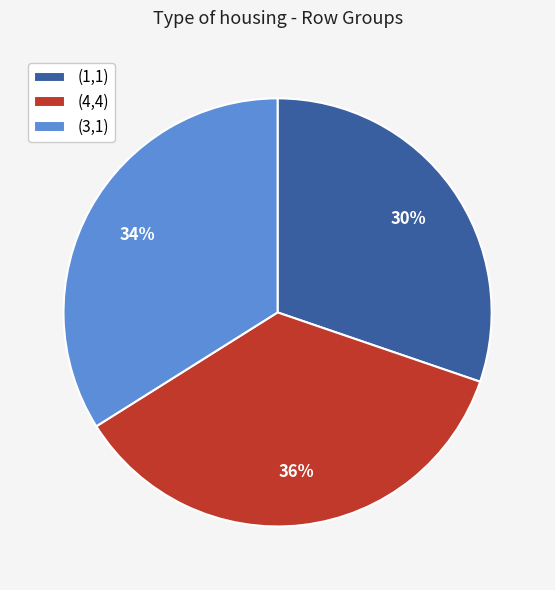

To the nearest percent, what is the combined percentage of (1,1) and (4,4)?

66%